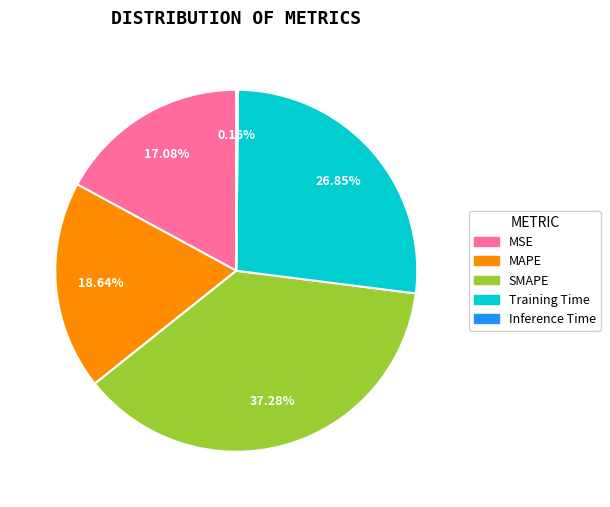

Does MSE account for over 50% of the chart?

No